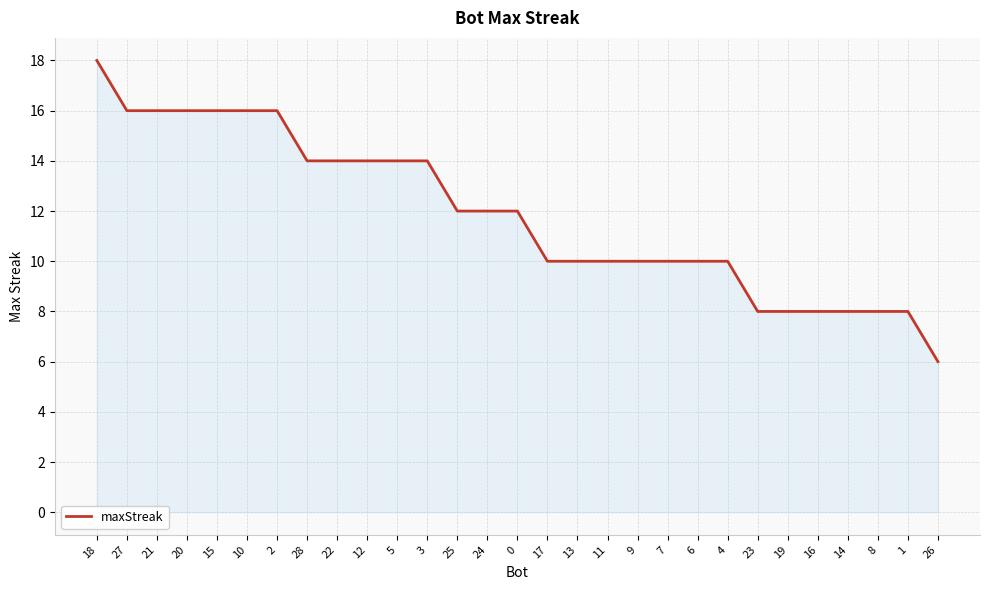

Does the chart have visible grid lines?

Yes